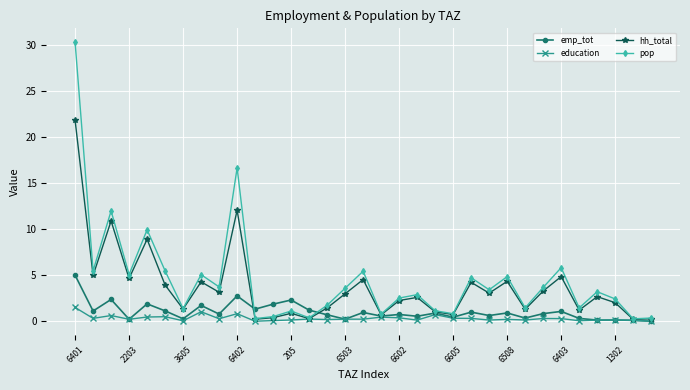

What is the value of the education point at the 16th from the left?

0.2